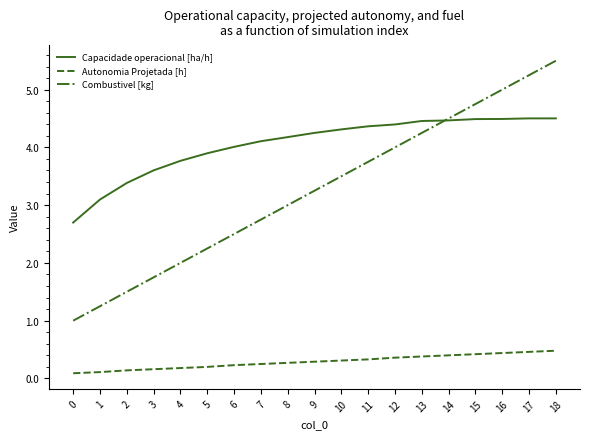

Rank the series by their maximum value, from highest to lowest.

Combustivel [kg], Capacidade operacional [ha/h], Autonomia Projetada [h]